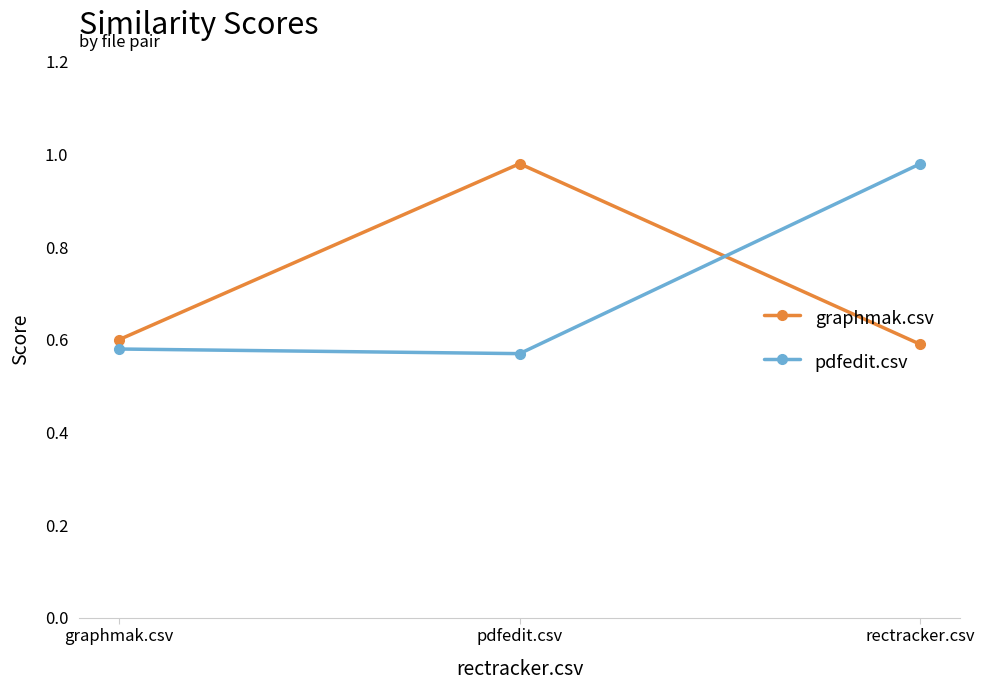

What is the label of the 1st point from the right?

rectracker.csv